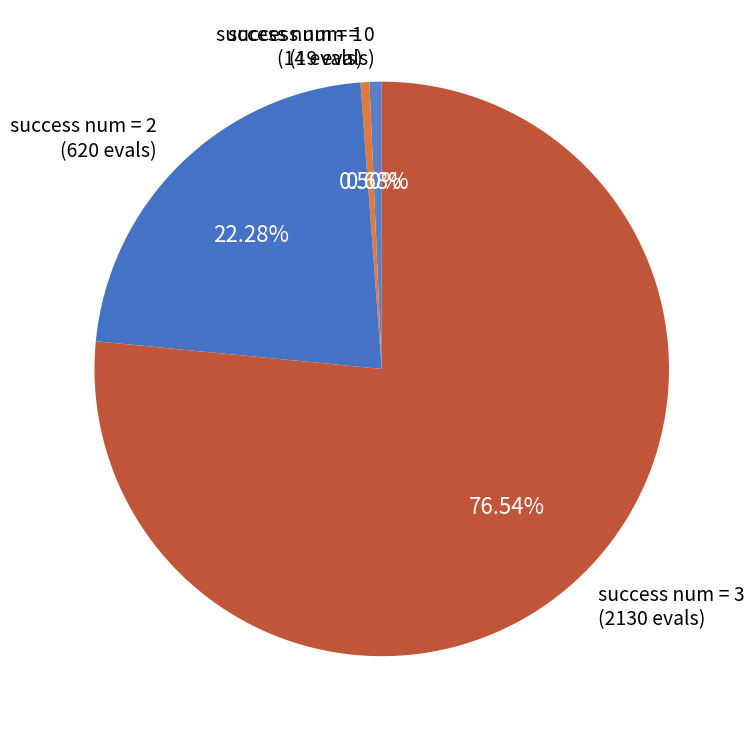

What is the majority slice?

success num = 3 (2130 evals)